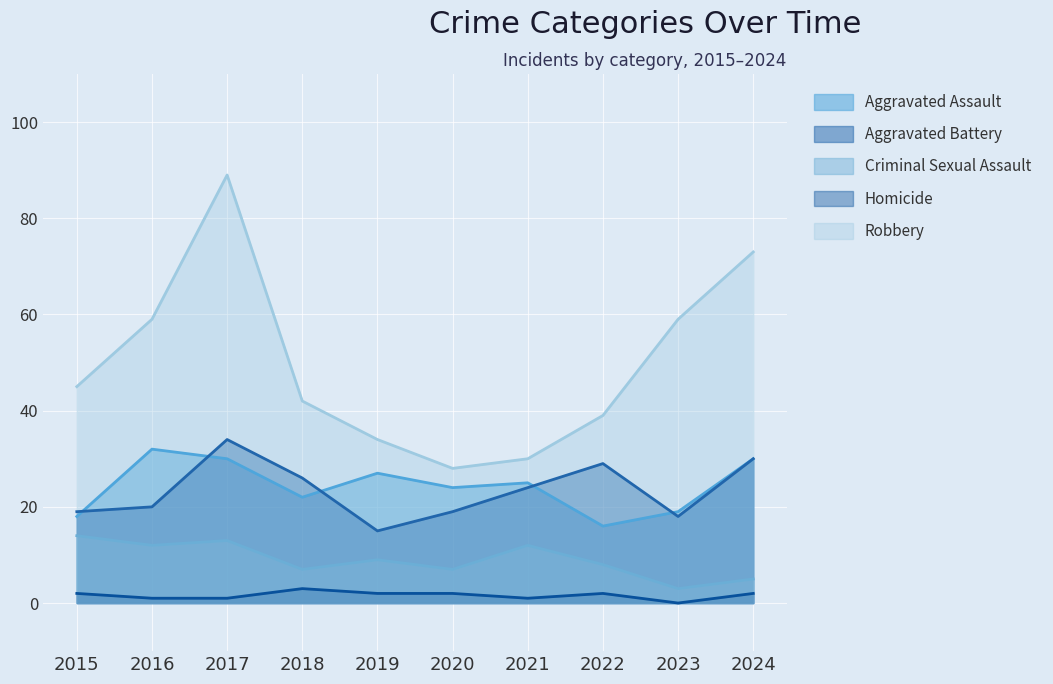

Does the chart display data point markers on the line(s)?

No